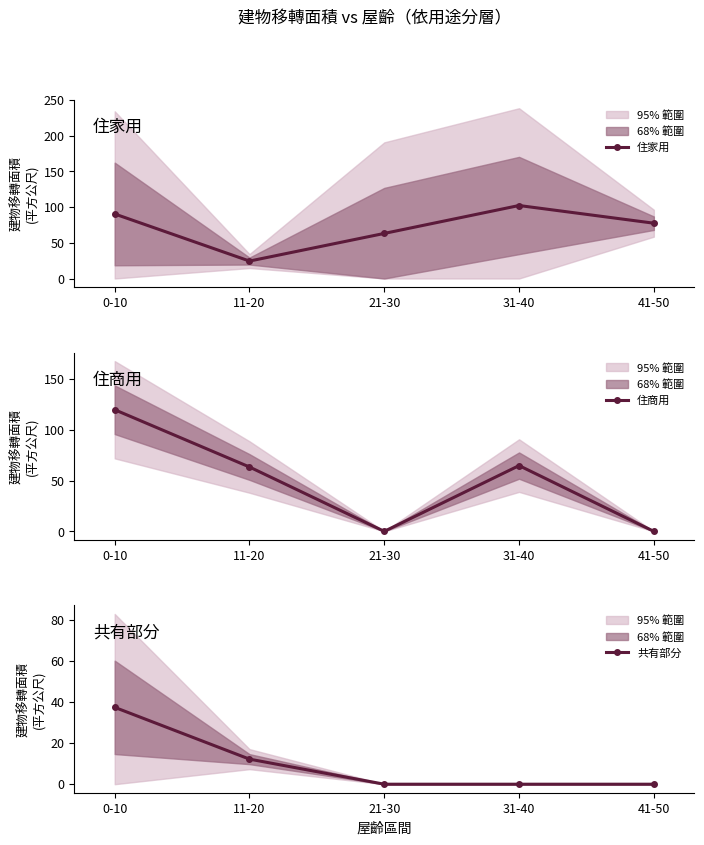

What is the difference between the maximum and minimum values in the 共有部分 series?

37.4